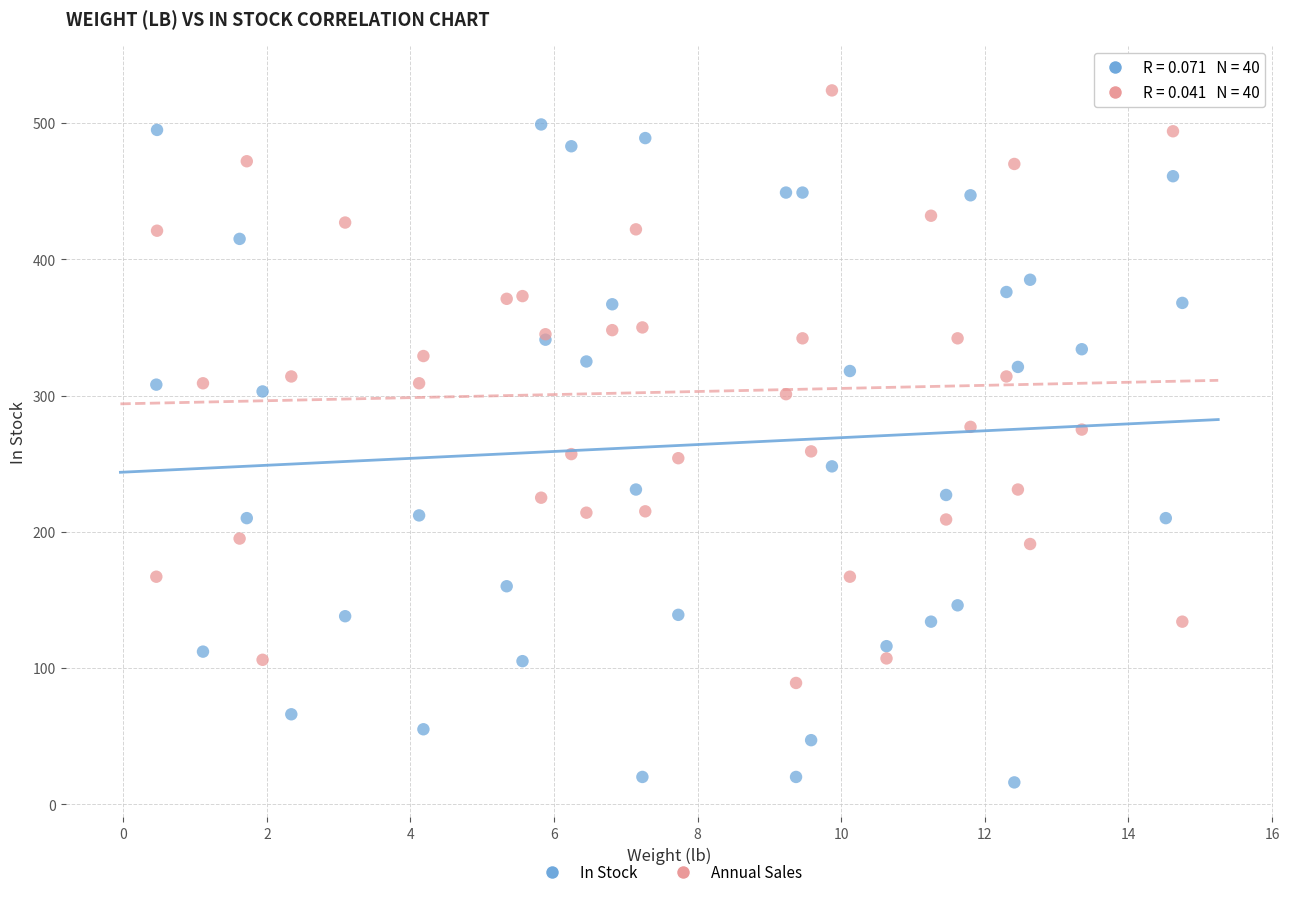

Which series has the widest spread of Y values?

In Stock